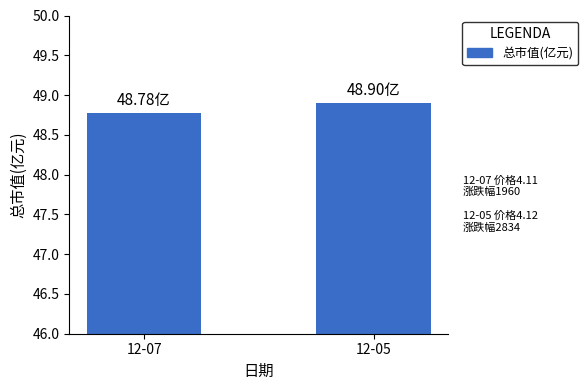

Count the number of categories in the chart.

2